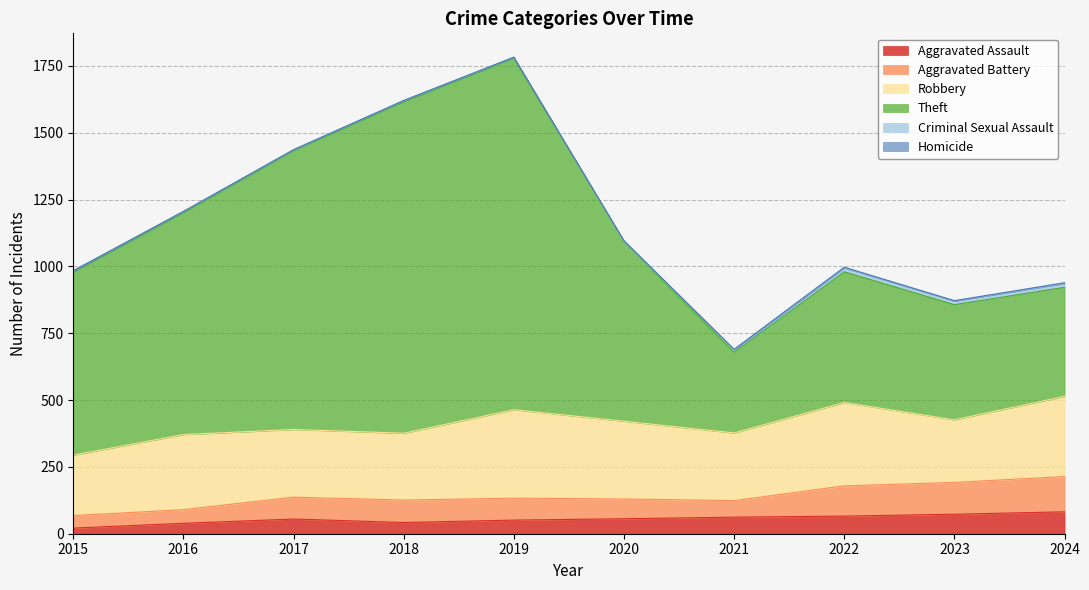

At 2021, list the series in order from smallest to largest.

Homicide, Criminal Sexual Assault, Aggravated Assault, Aggravated Battery, Robbery, Theft